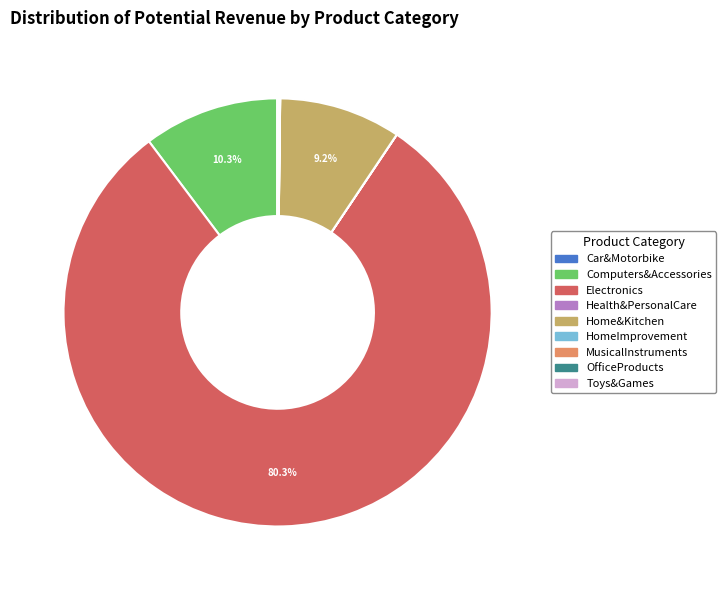

True or false: Electronics accounts for 88% of the total.

False